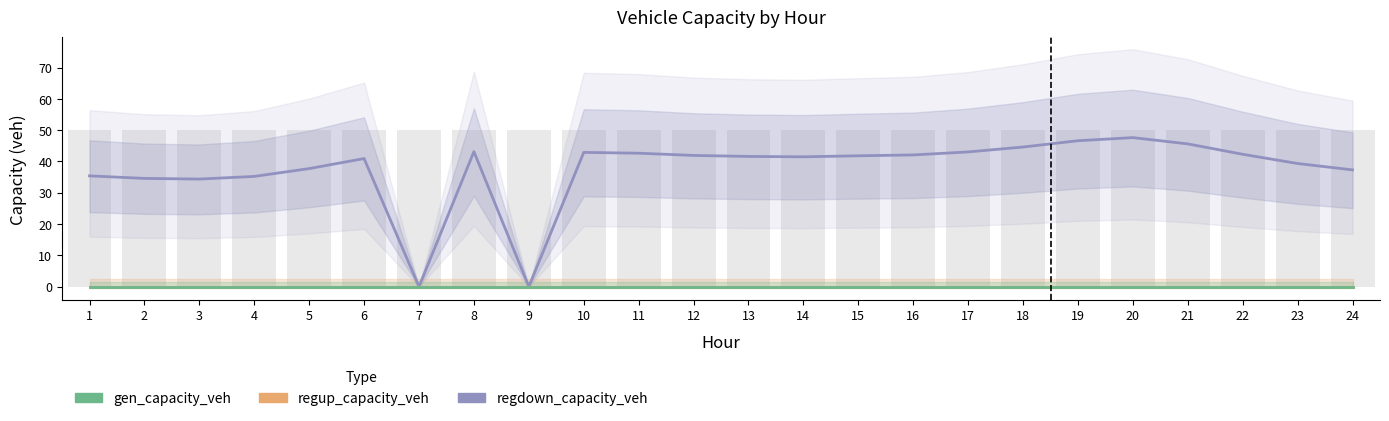

Count the number of categories in the chart.

24